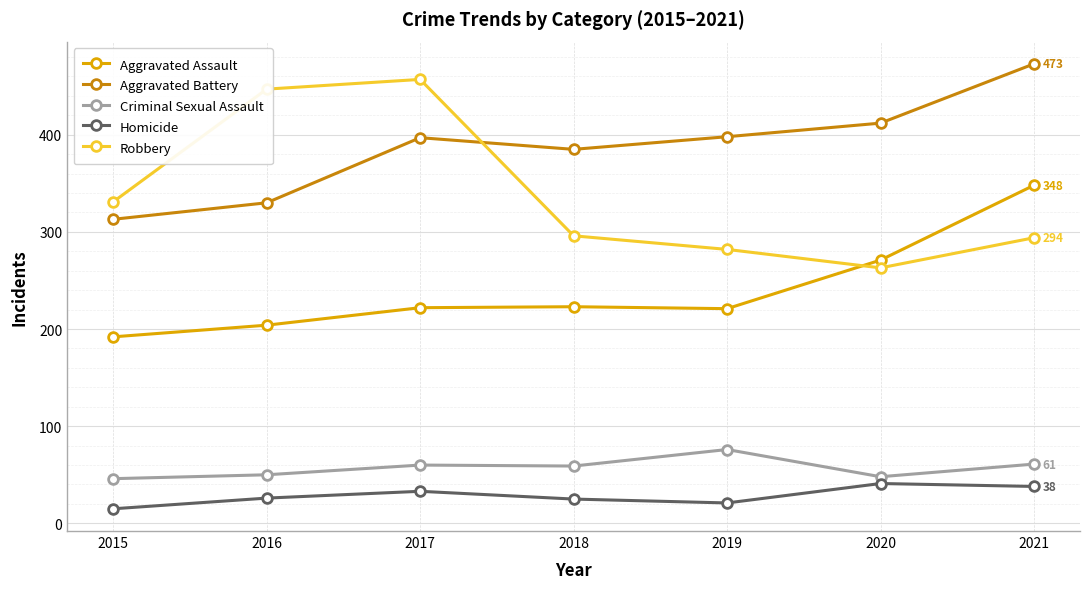

What is the maximum value shown in the chart?

473